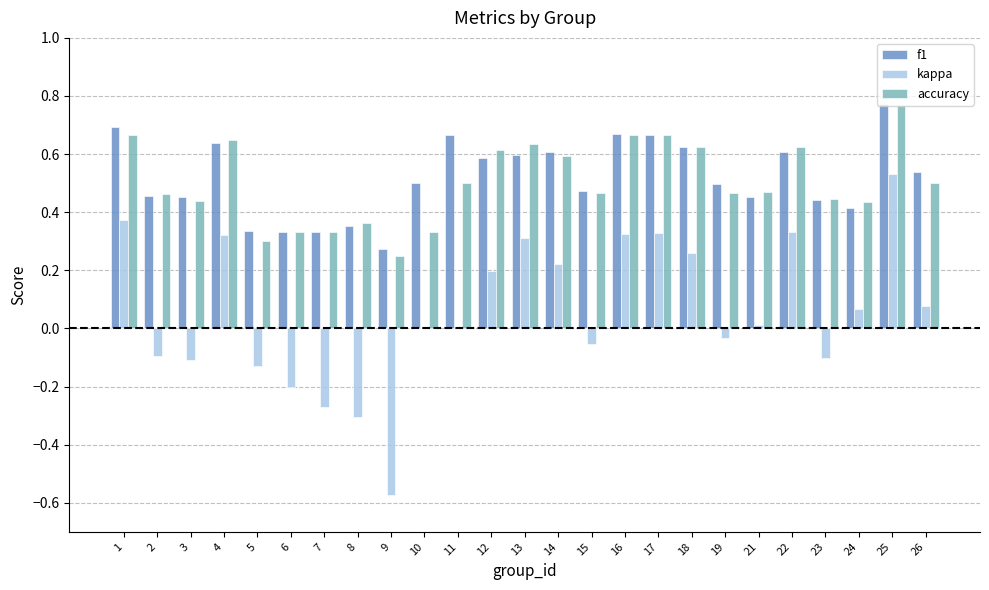

What is the total value across all series at 24?

0.9